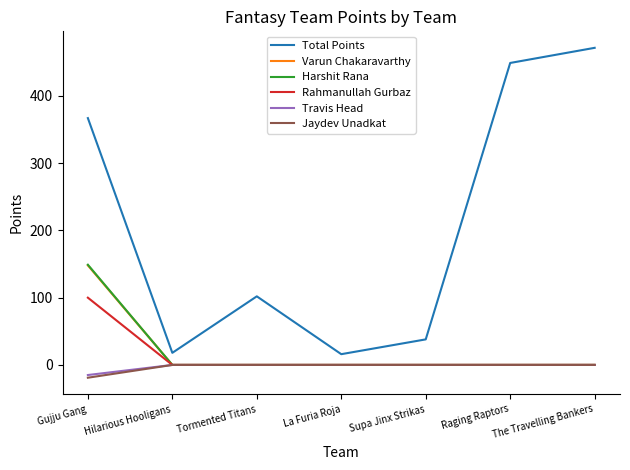

Which category has the highest value in the Harshit Rana series?

Gujju Gang